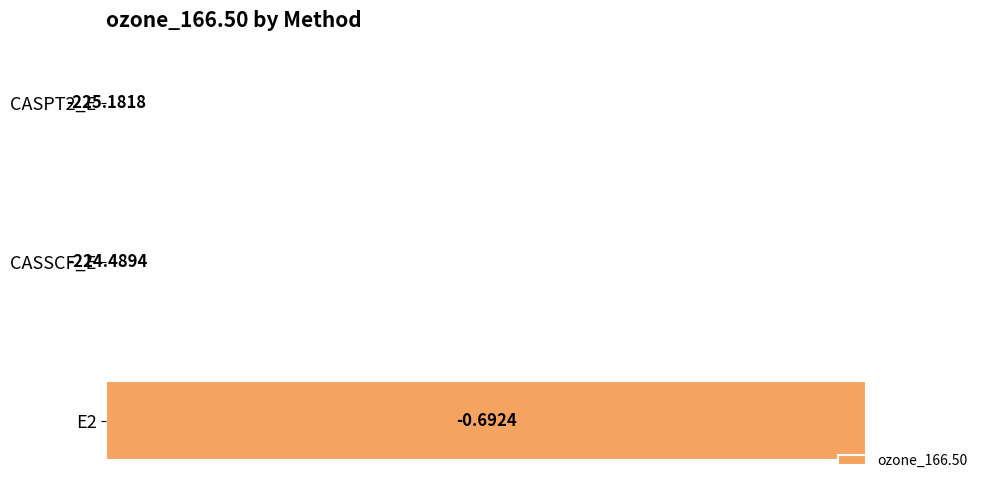

Are the bars horizontal?

Yes